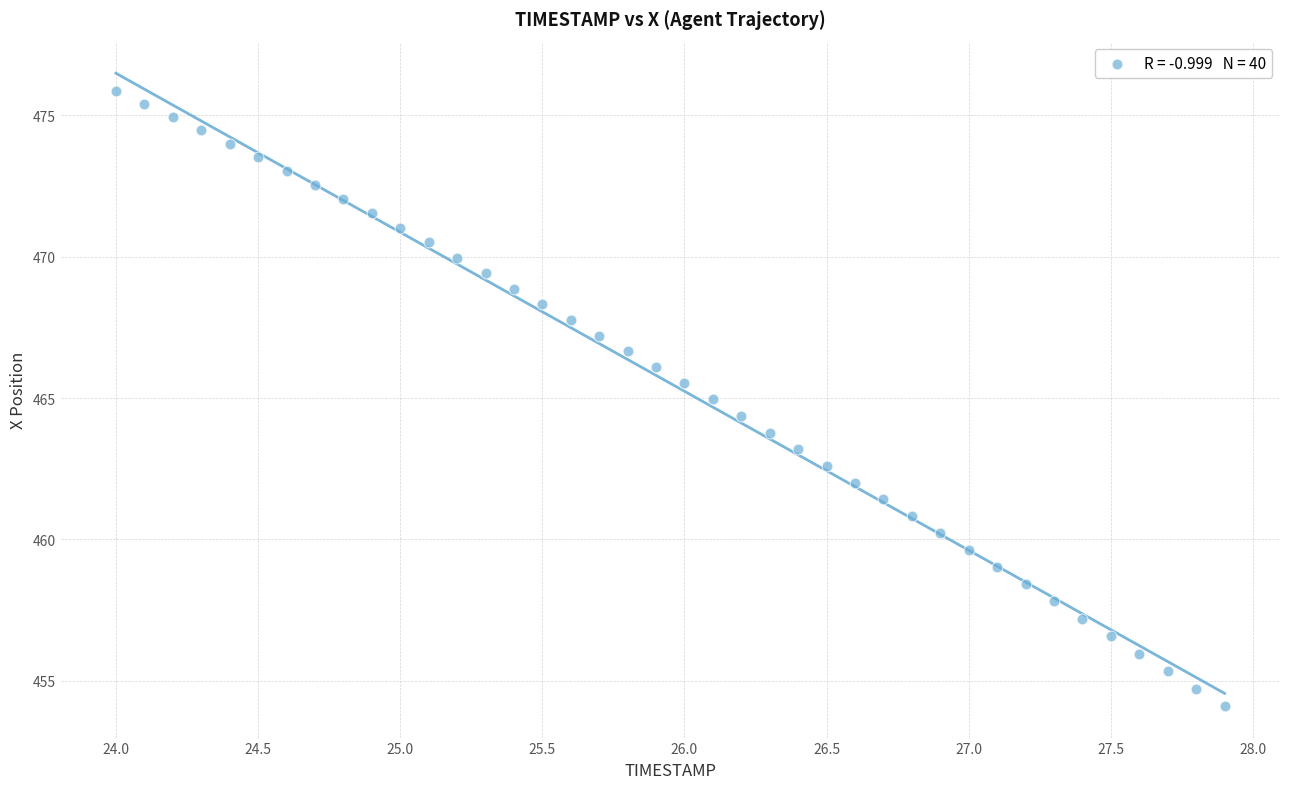

What is the range of Y values (max minus min)?

21.8